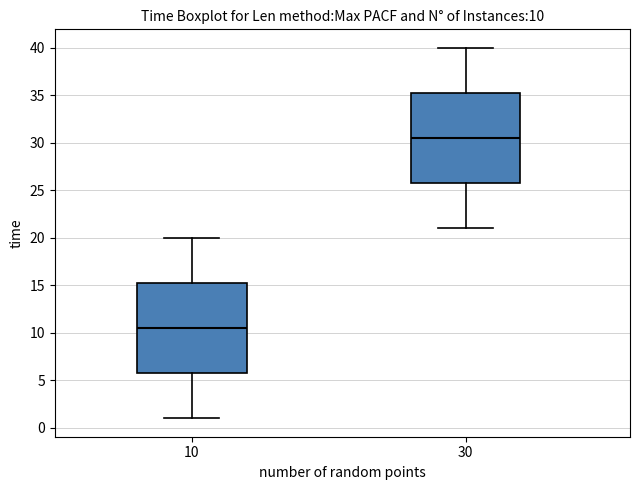

Which box's median line is the highest?

30